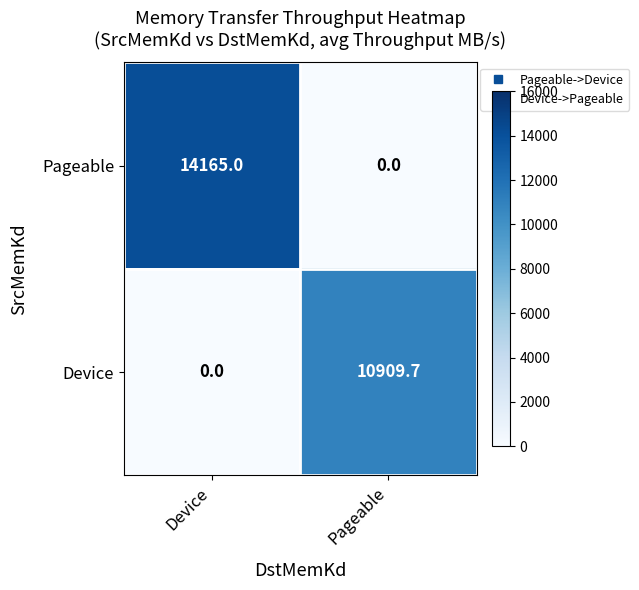

Is the value of Pageable at Device greater than the value of Device at Pageable?

Yes